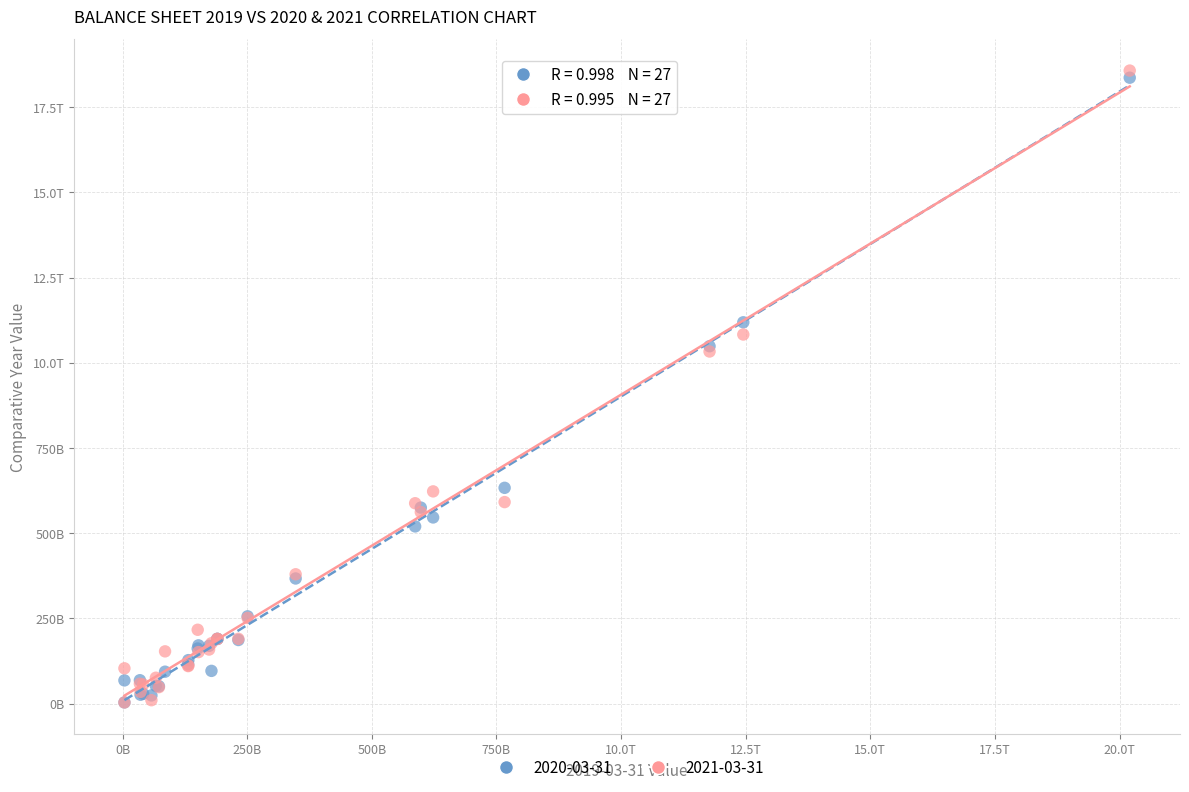

What are all the series names shown in the legend?

2020-03-31, 2021-03-31